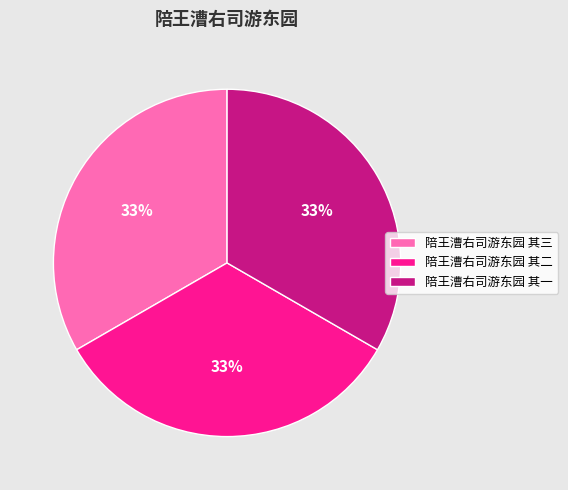

How many slices are in this pie chart?

3